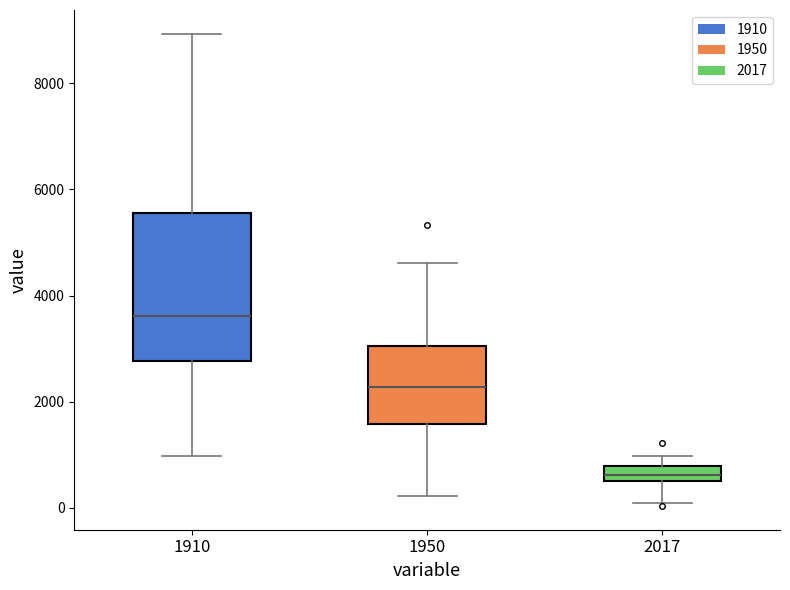

Which box's median line is the lowest?

2017